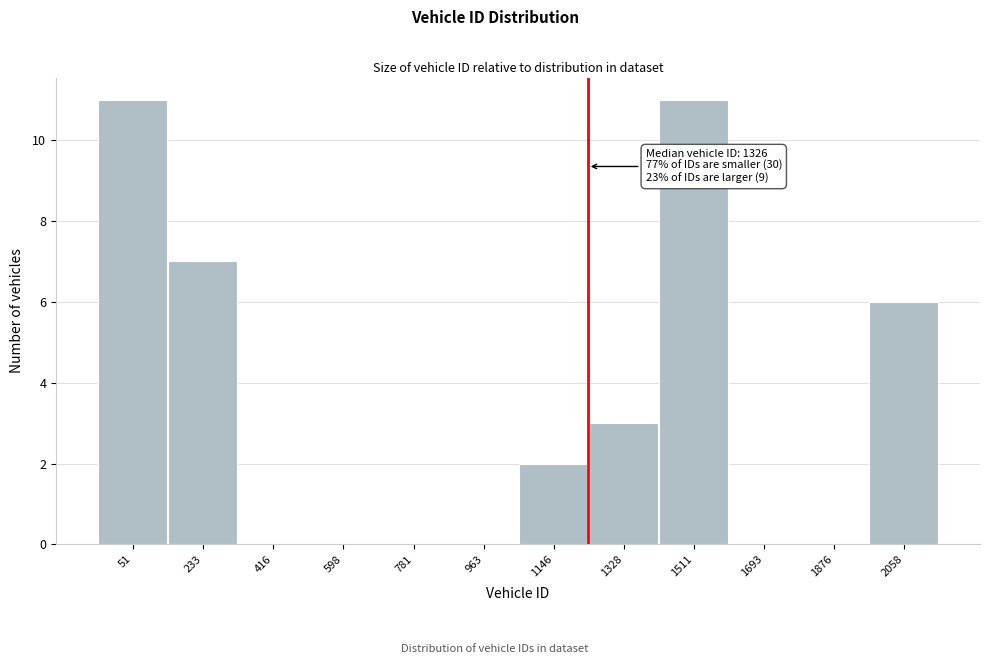

Reading right to left, list all the values displayed in this chart.

2058=6	1876=0	1693=0	1511=11	1328=3	1146=2	963=0	781=0	598=0	416=0	233=7	51=11